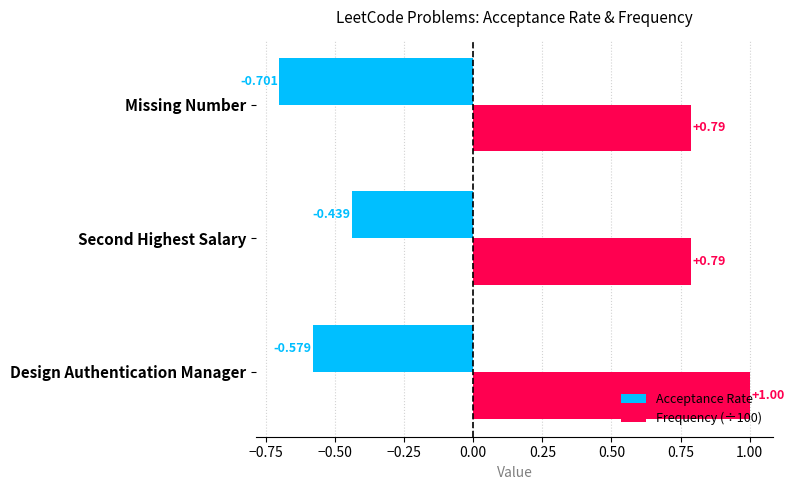

At which category is the sum across all series the highest?

Design Authentication Manager